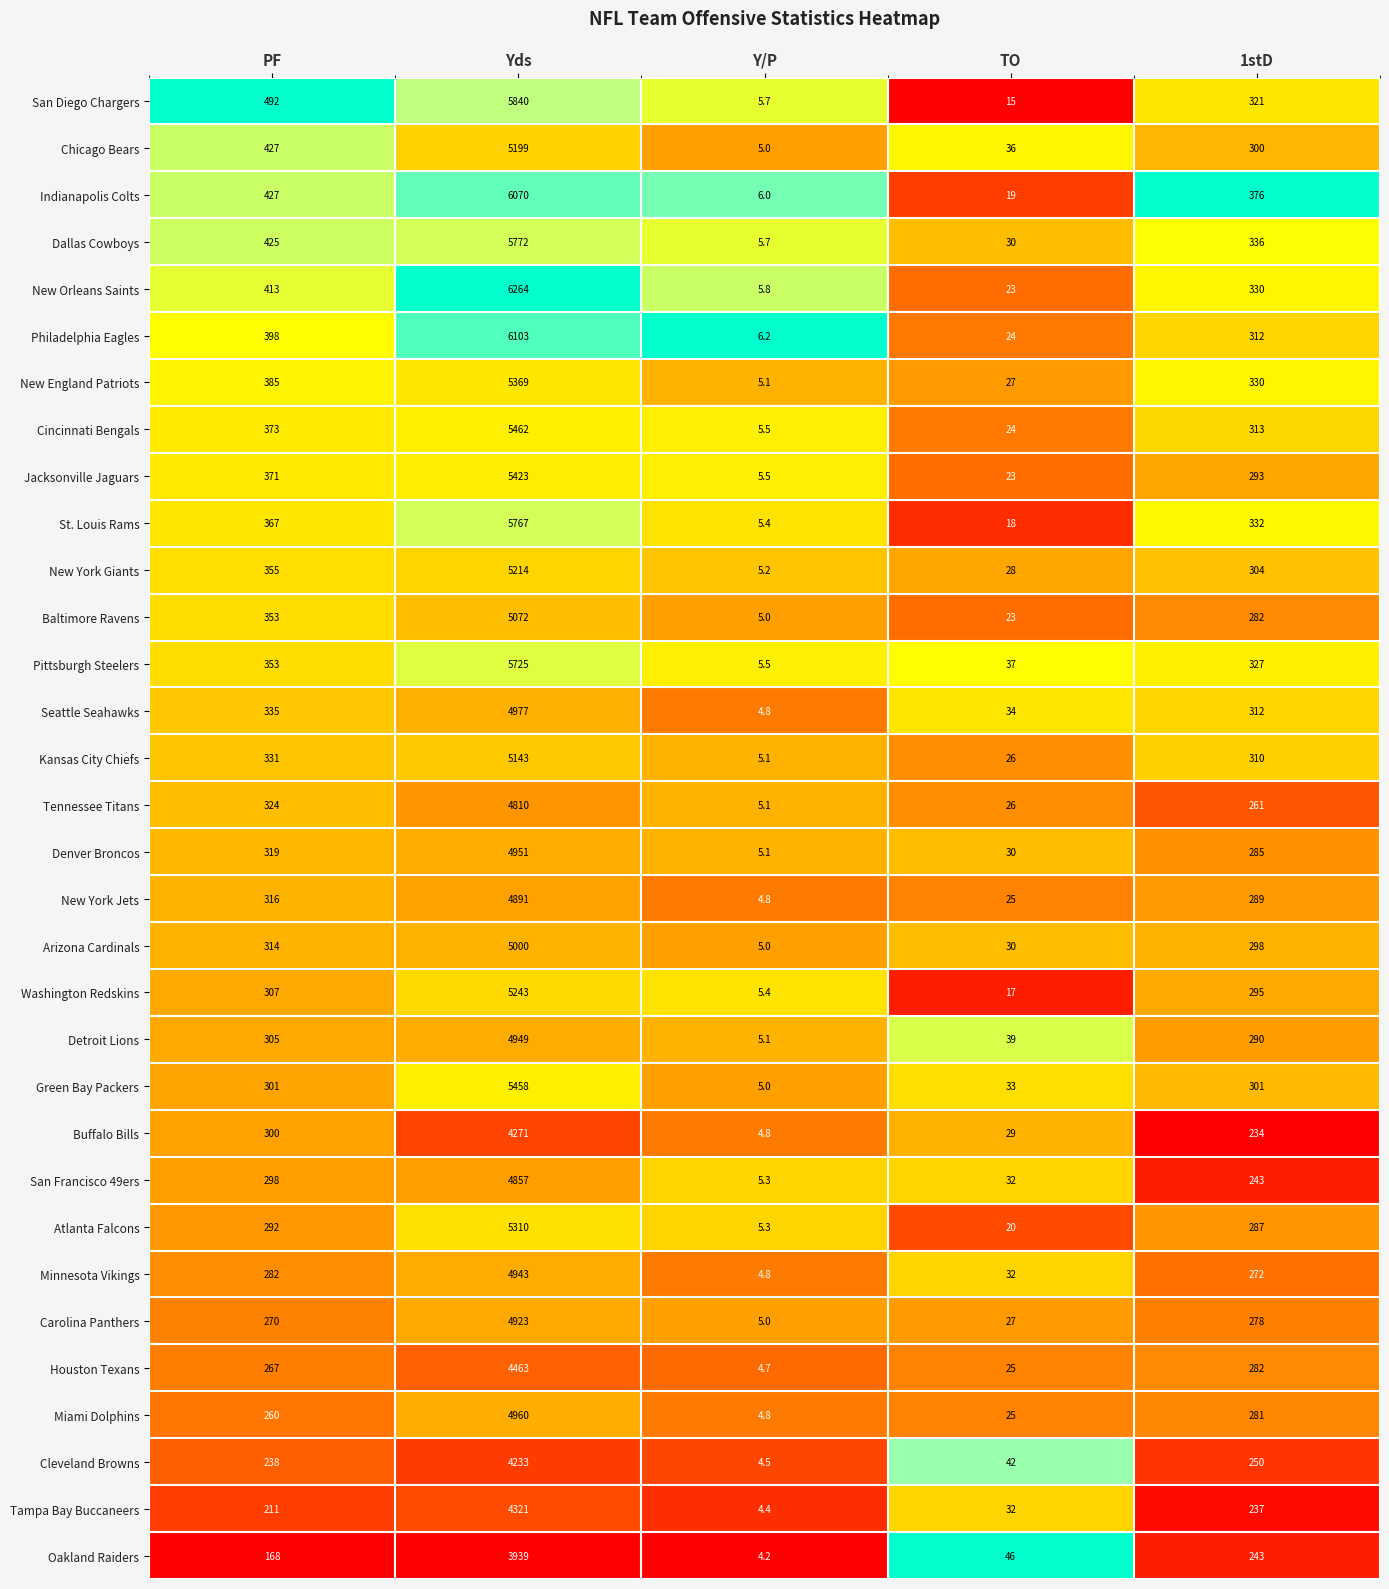

How many data points does each series have?

5